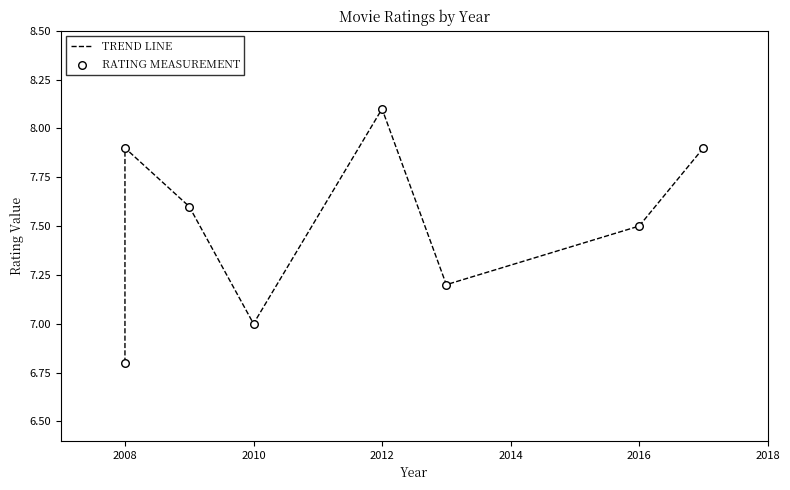

Which series has the widest spread of Y values?

TREND LINE